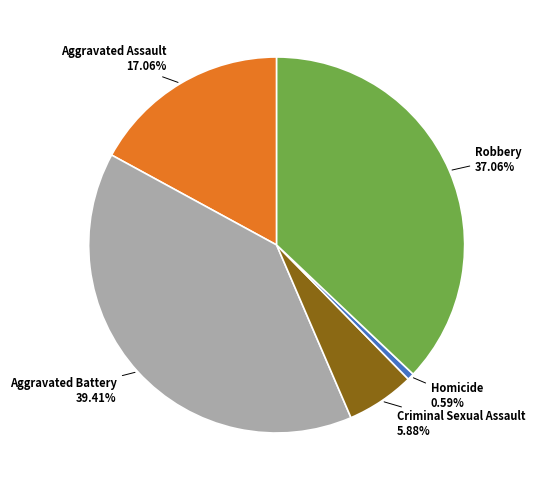

Does any single category account for the majority?

No